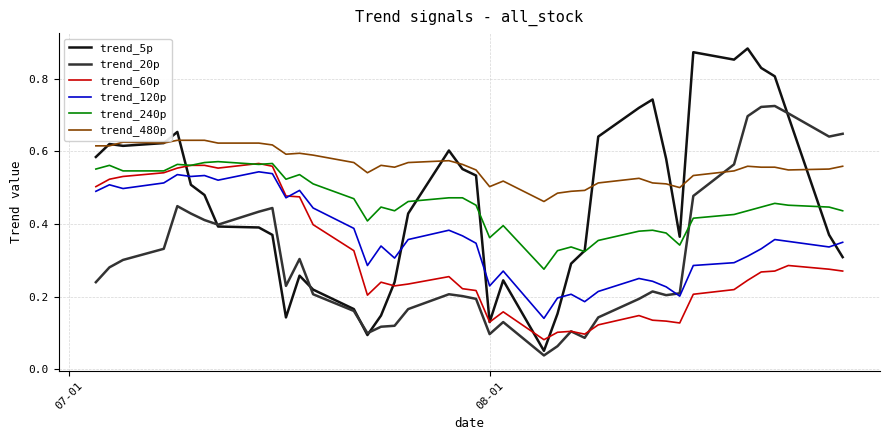

Which series has the largest range (max minus min)?

trend_5p